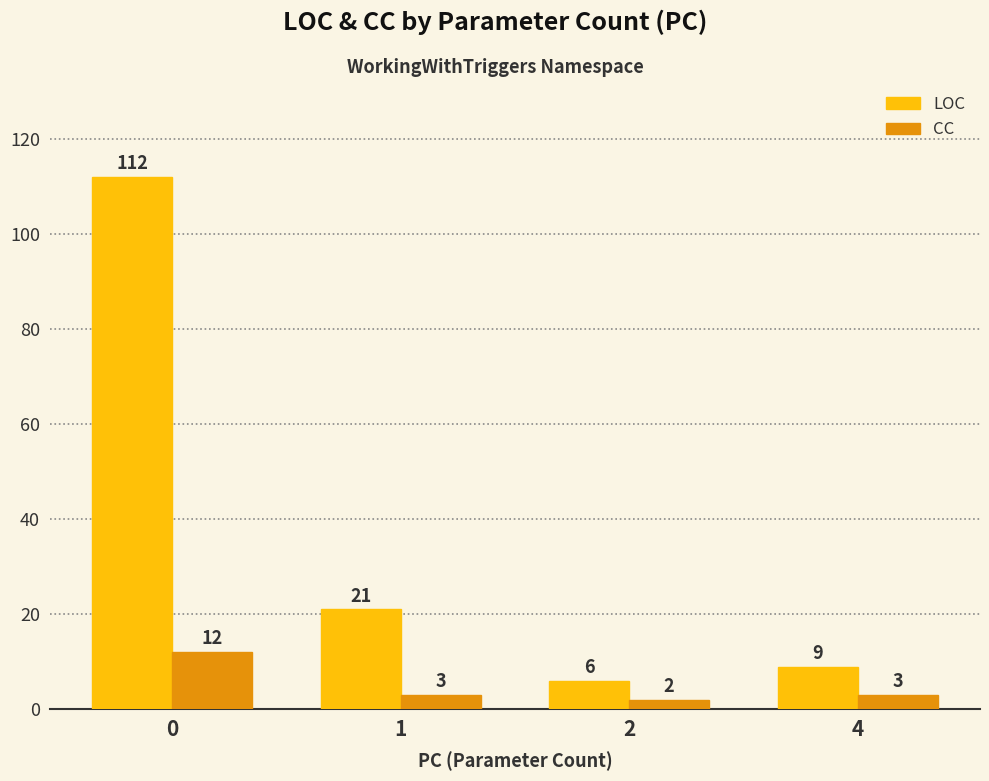

What value does the CC series have at 1, to the nearest 5?

5